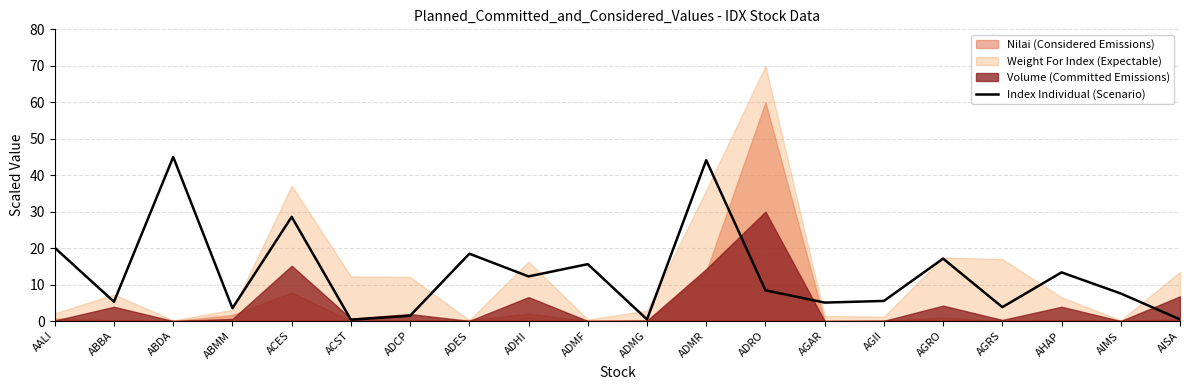

The value of Index Individual (Scenario) at ADMR is 65.5. True or false?

False